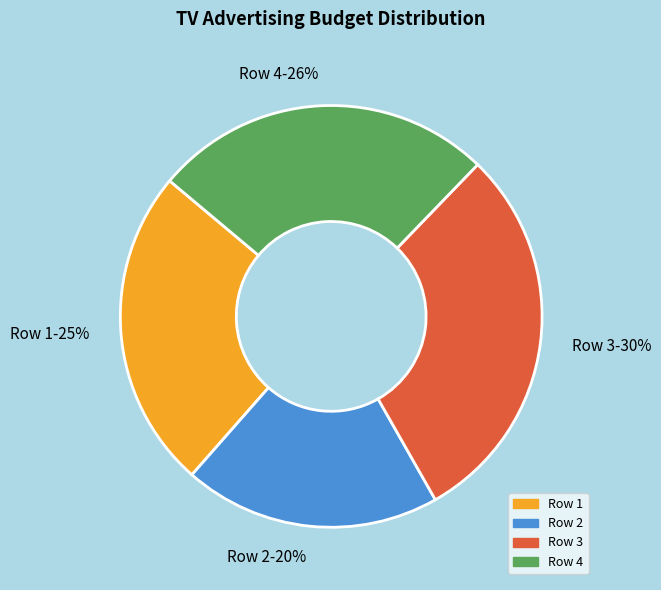

How many slices are in this pie chart?

4